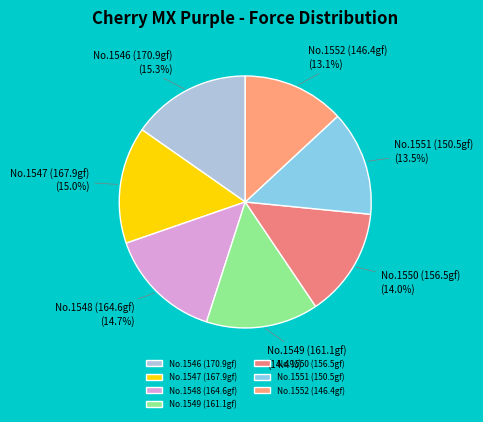

What portion of the pie excludes No.1549 (161.1gf)?

85.6%